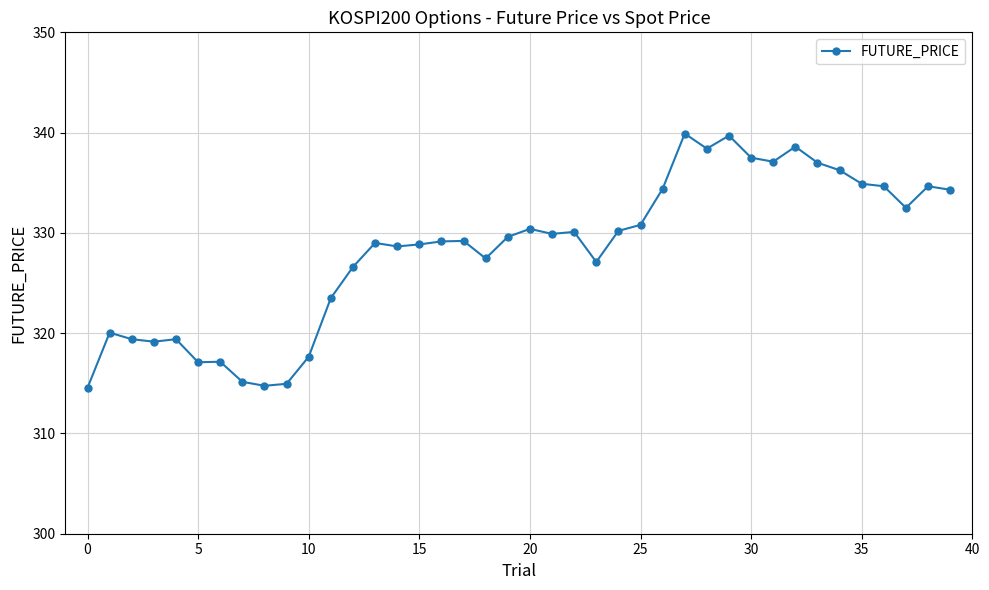

What is the minimum value shown in the chart?

314.6